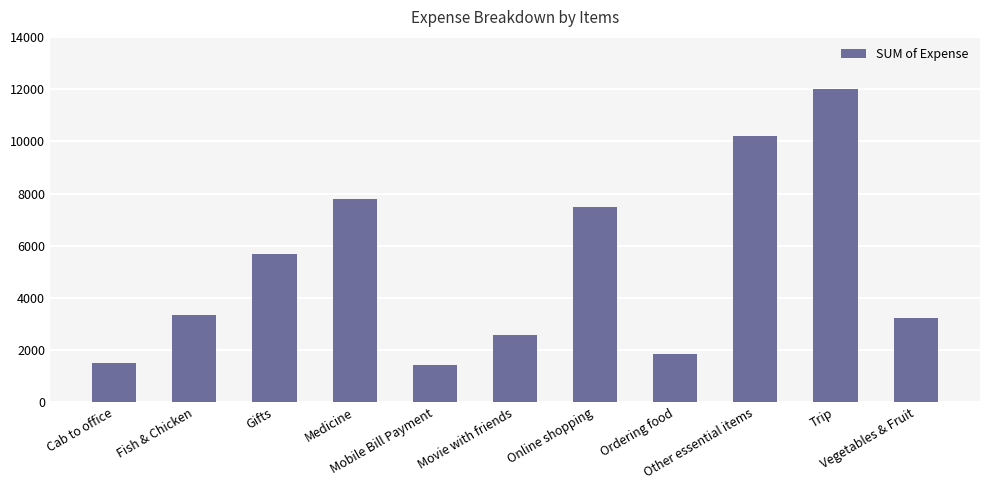

What is the maximum value shown in the chart?

12000.0